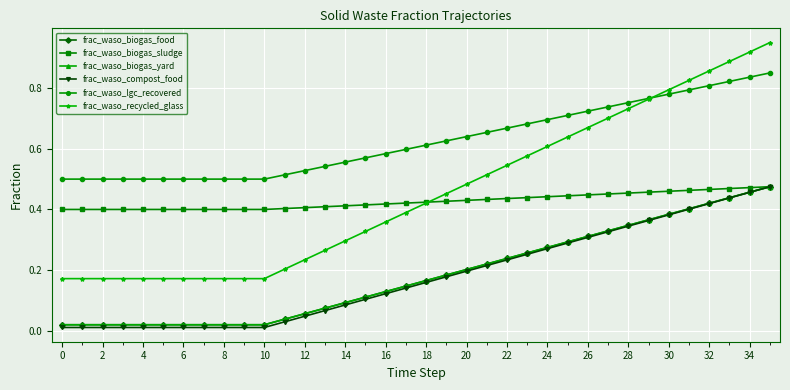

Does the chart have visible grid lines?

Yes